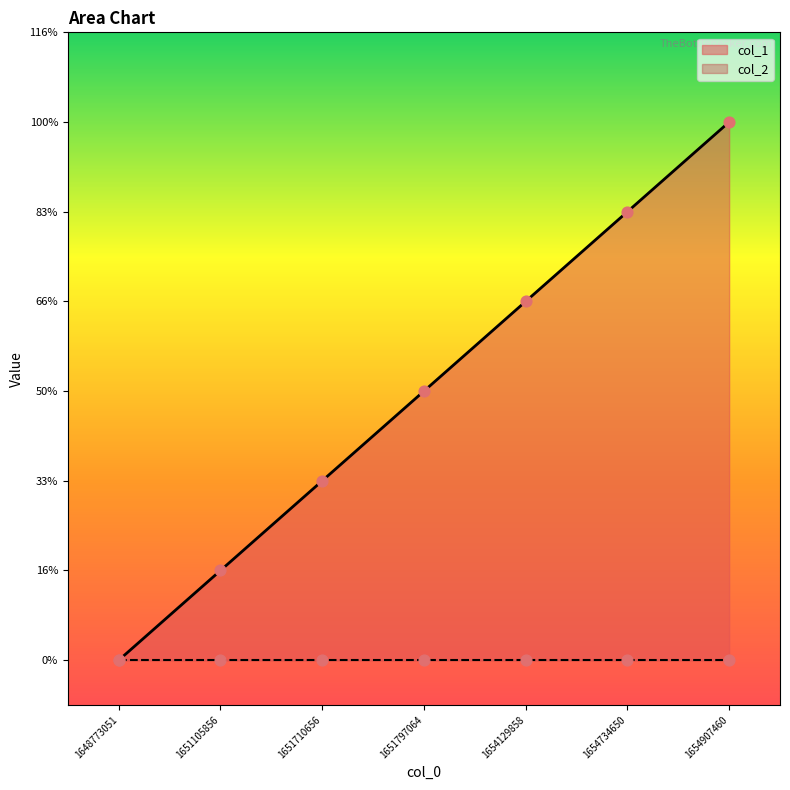

What is the change in value from 1651797064 to 1654734650?

+2